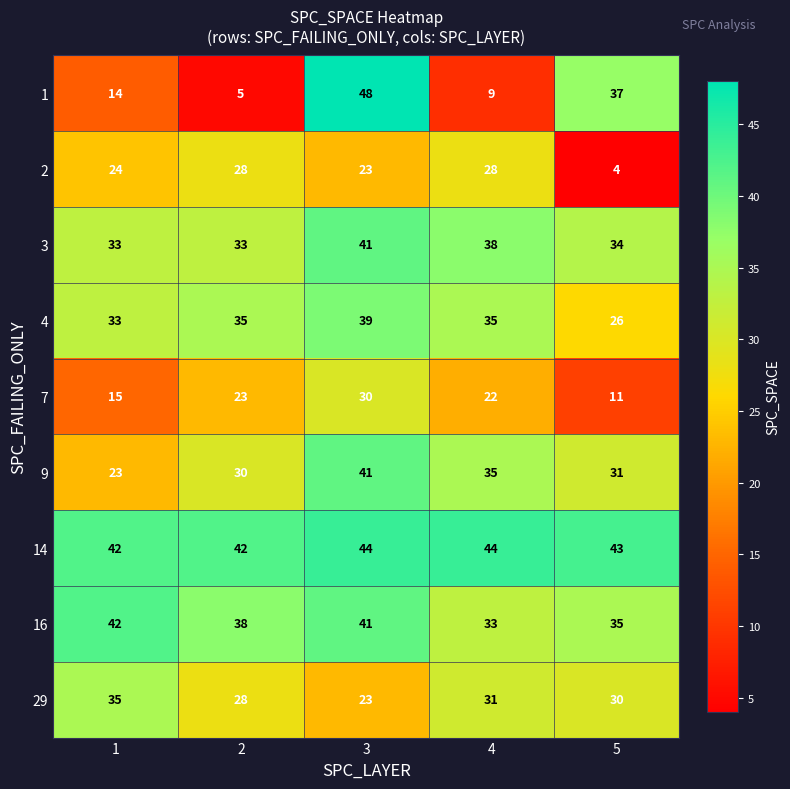

What is the difference between the second highest and minimum values in the 29 series?

8